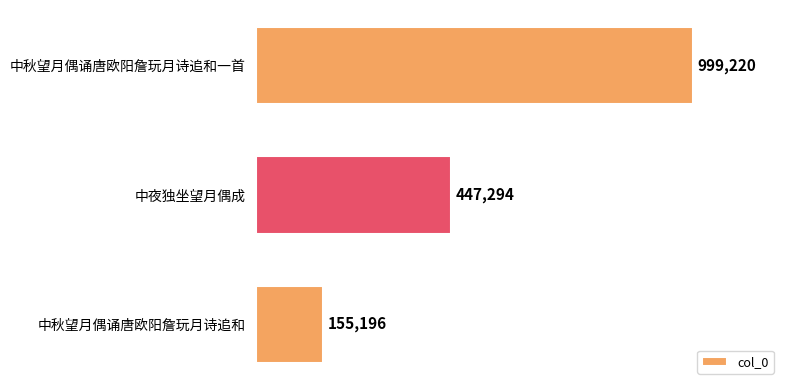

Are the bars horizontal?

Yes